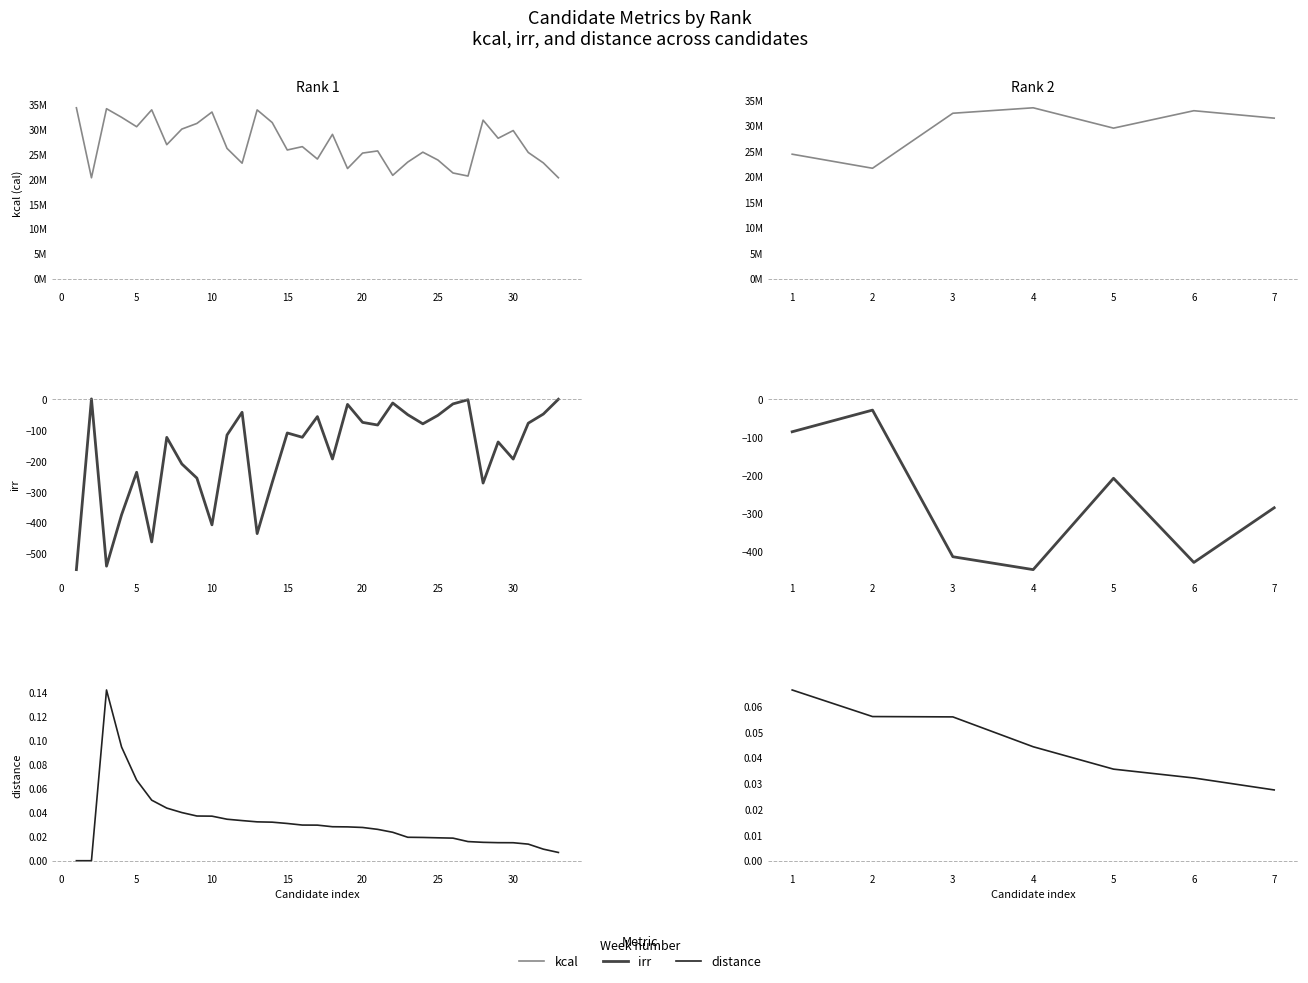

How many data points does each series have?

7